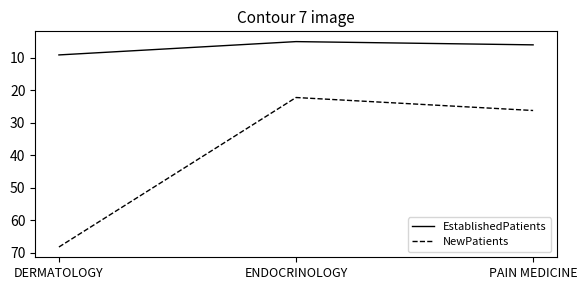

Read the NewPatients value at PAIN MEDICINE.

26.2